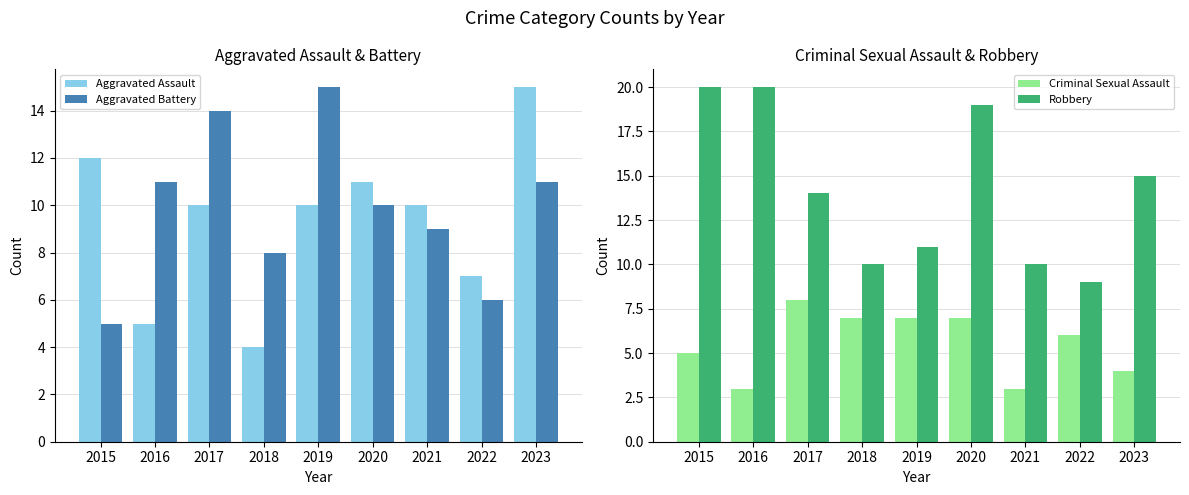

Is it true that Aggravated Assault equals 4 at 2018?

True